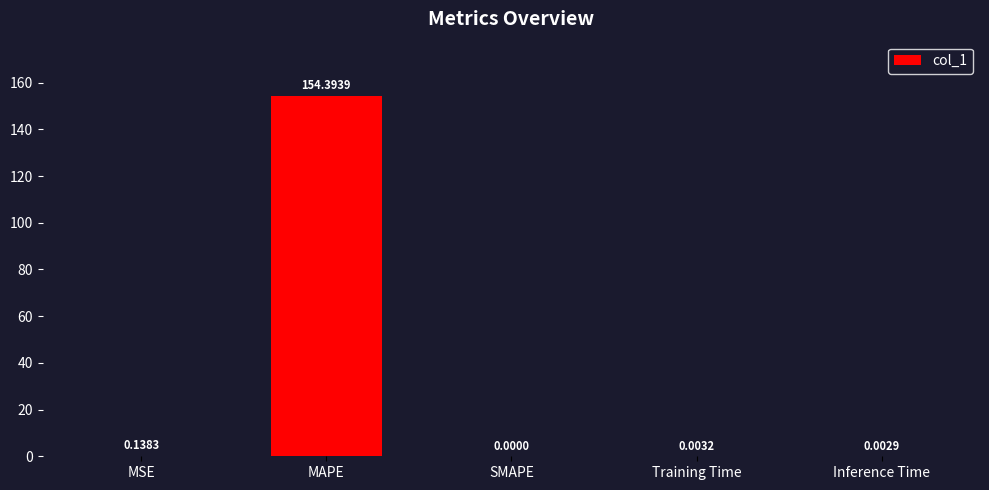

Which category has the highest value across all series?

MAPE